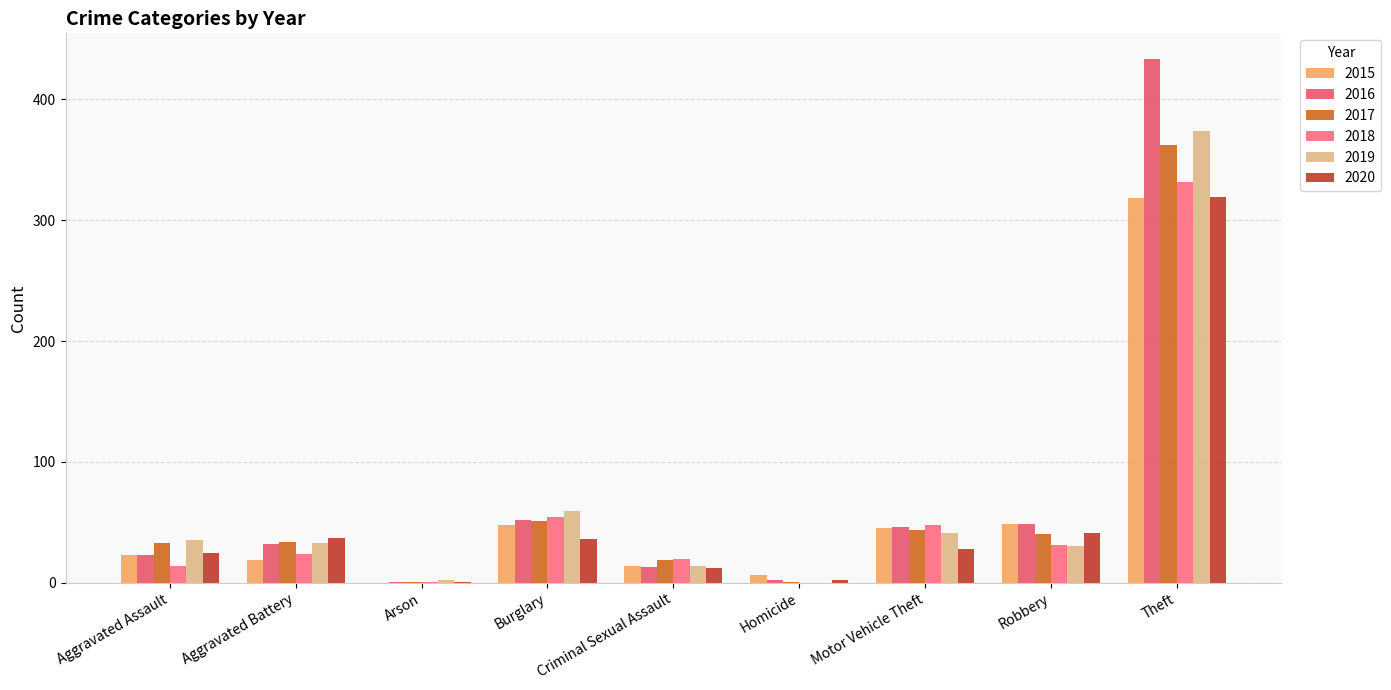

How many categories are shown in the chart?

9